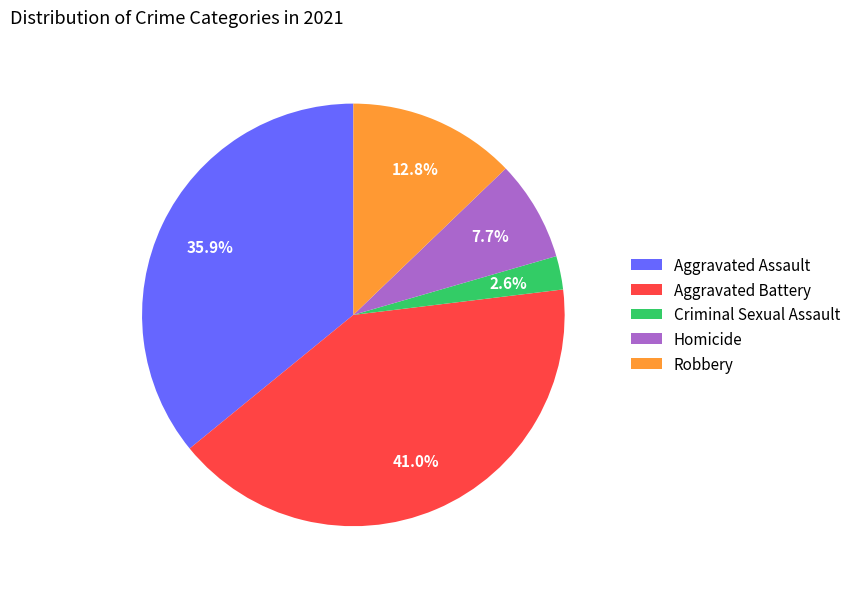

To the nearest percent, what is the combined percentage of Criminal Sexual Assault and Homicide?

10%